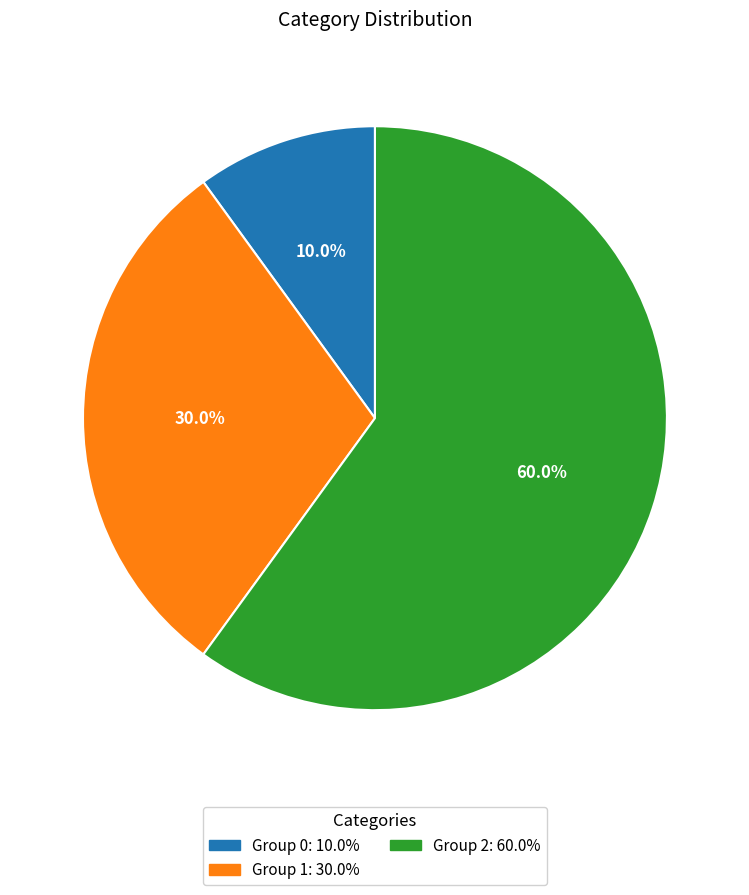

How many slices are in this pie chart?

3